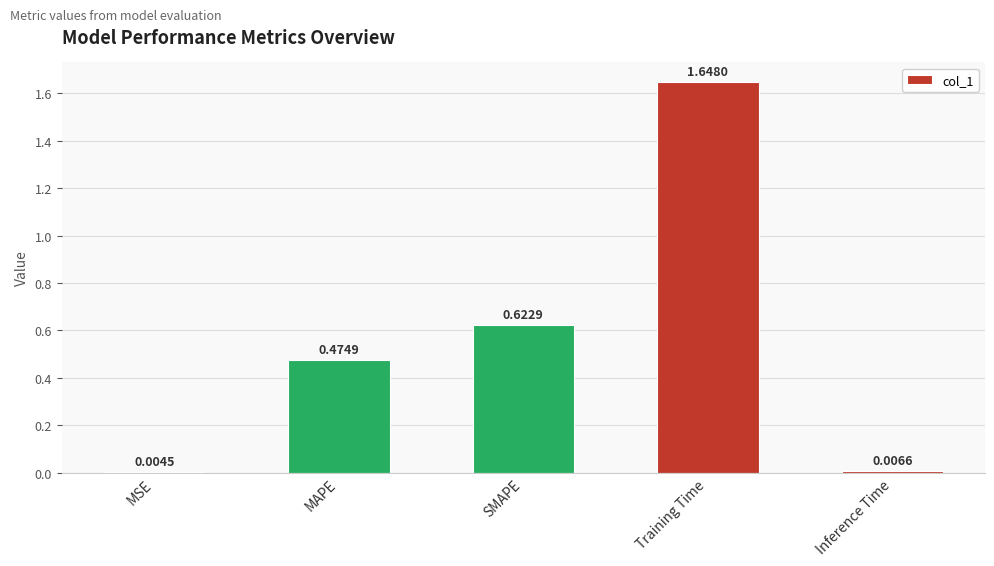

Are the bars grouped side by side (vs. stacked)?

No